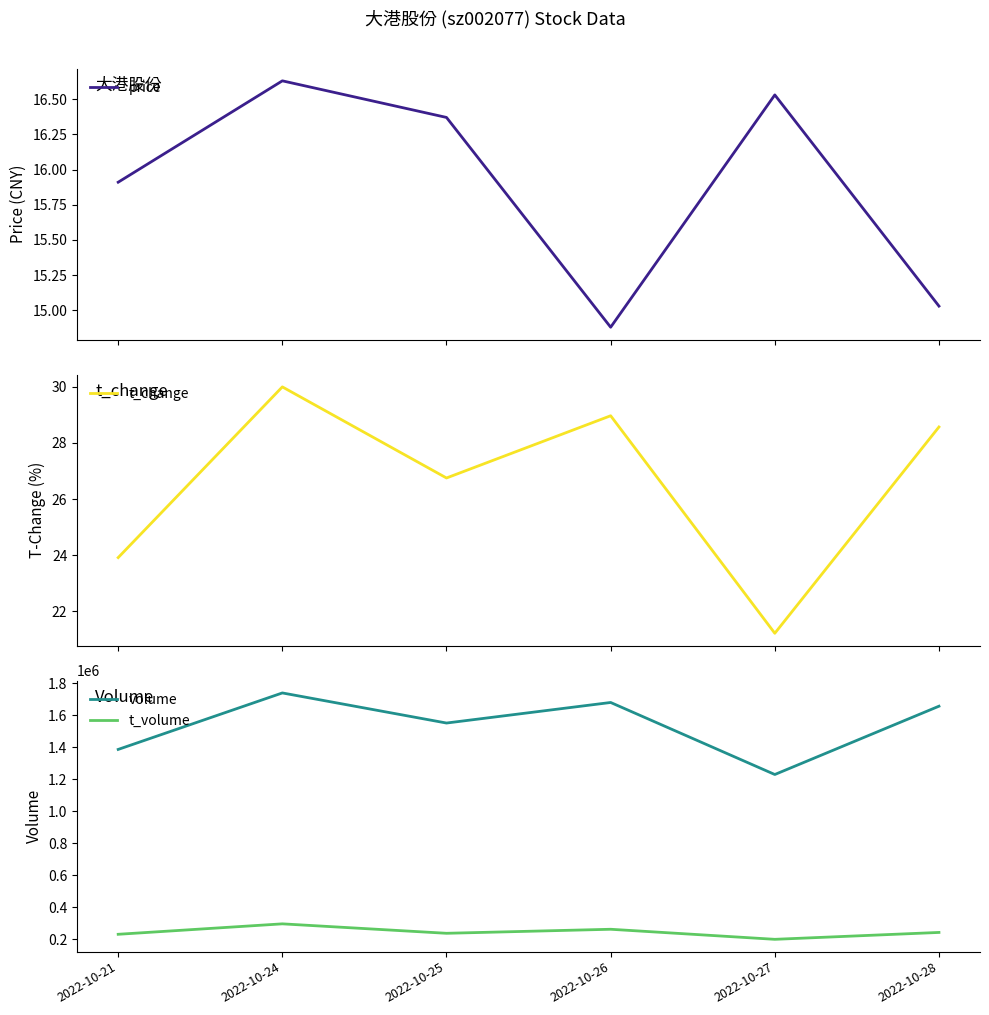

Is the value of price at 2022-10-26 greater than the value of t_change at 2022-10-24?

No